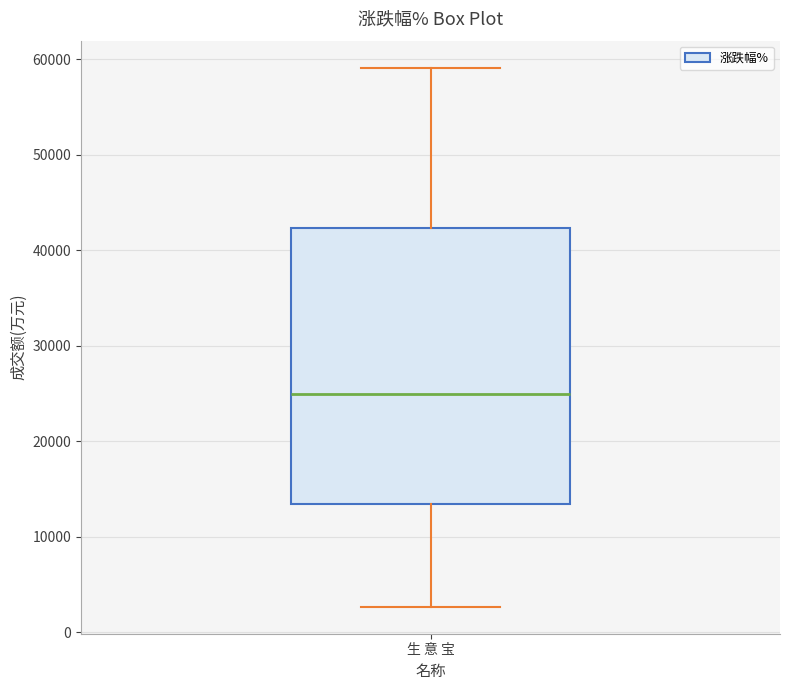

Where is the upper edge of the box for 生 意 宝 on the y-axis? The values are not printed on the chart, so give them approximately, as read against the axis.

42000